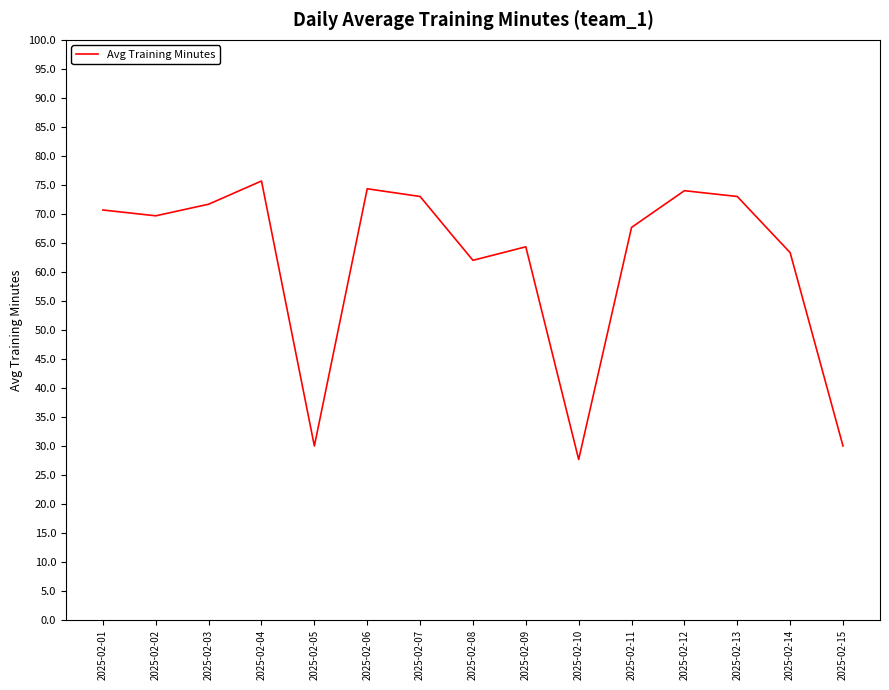

What is the difference between the values at 2025-02-06 and 2025-02-03?

2.7